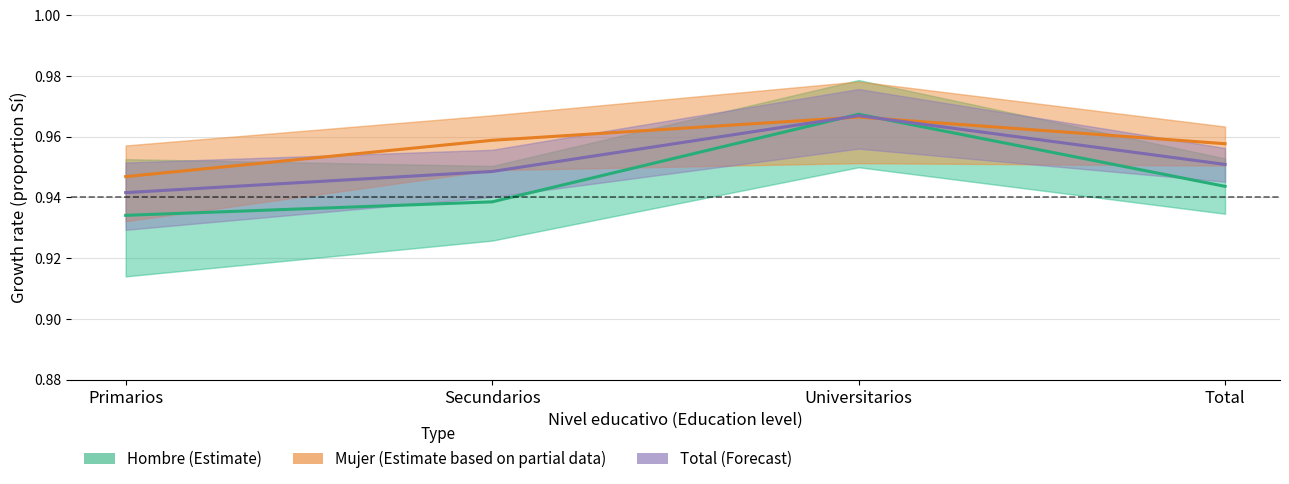

How many distinct data groups are displayed?

3